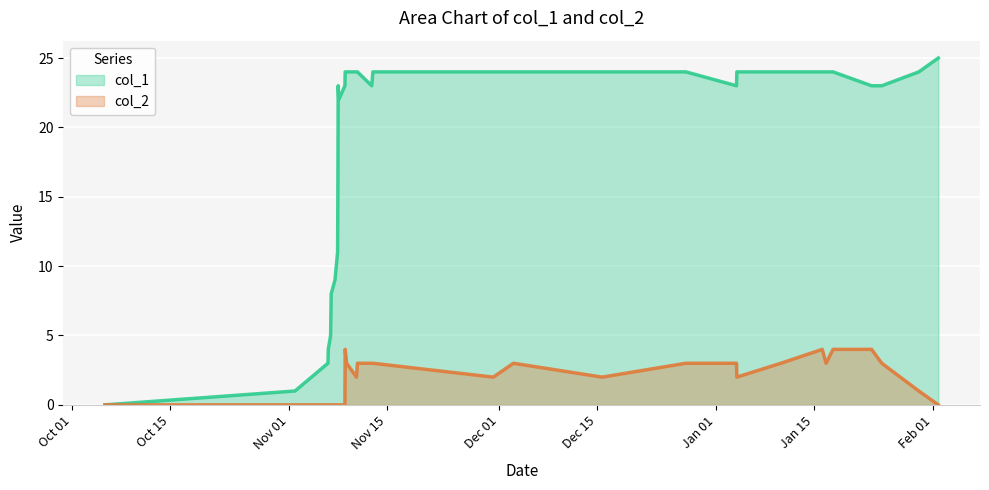

Rank the series by their average value, from highest to lowest.

col_1, col_2